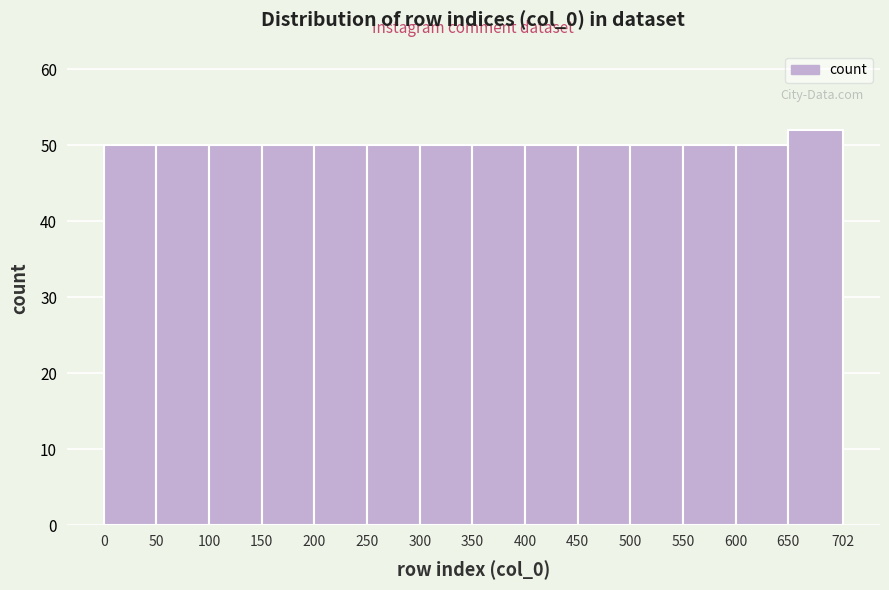

Reading left to right, transcribe this chart: for each bar, give the range it covers on the x-axis and its height. The values are not printed on the chart, so give them approximately, as read against the axis.

0 to 50: 50
50 to 100: 50
100 to 150: 50
150 to 200: 50
200 to 250: 50
250 to 300: 50
300 to 350: 50
350 to 400: 50
400 to 450: 50
450 to 500: 50
500 to 550: 50
550 to 600: 50
600 to 650: 50
650 to 702: 52